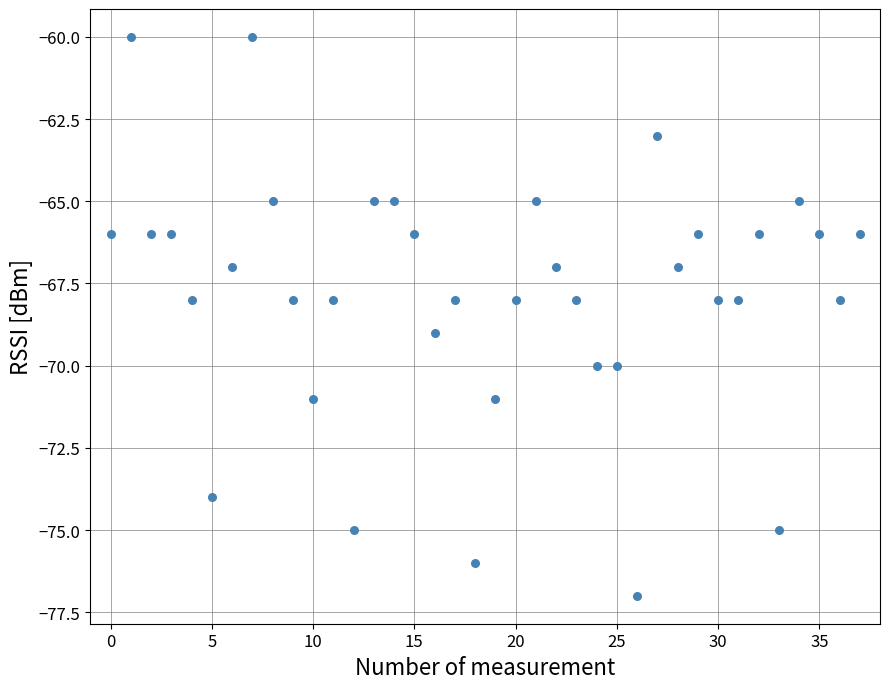

What is the range of Y values (max minus min)?

17